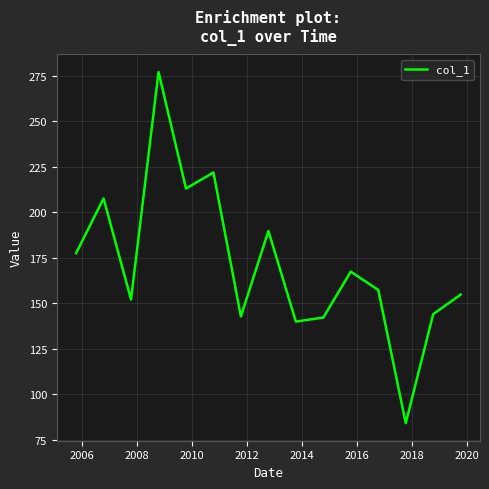

What is the greatest value displayed?

277.0